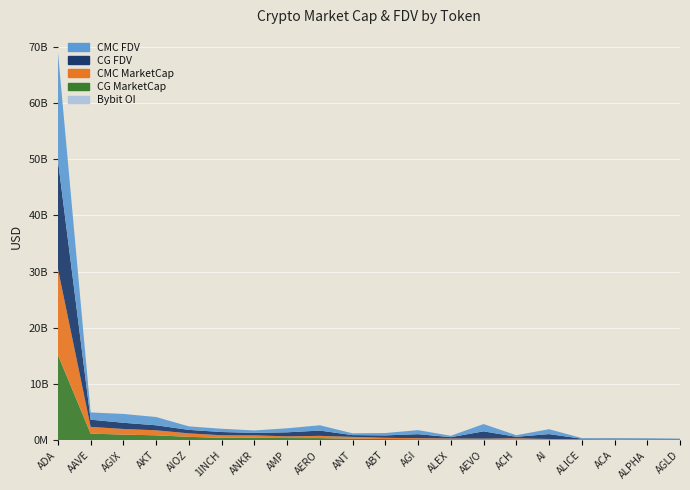

Reading left to right, extract all data points from this chart.

CG_MarketCap: 15150057810.0	1188737738.0	1004493784.0	888215613.0	615762284.0	446929541.0	438357179.0	403464901.0	395325486.0	292525039.0	225107196.0	183732208.0	173127419.0	142538831.0	137844767.0	112890056.0	101014389.0	97613857.0	86899388.0	77033580.0
CMC_MarketCap: 15298052154.8	1188925398.0	1005229504.1	890455180.6	620765510.9	446468051.2	434024704.3	303545168.4	396624820.2	315085806.0	223881289.8	180880074.2	146208273.9	142420956.4	211837377.5	122490811.7	75982532.3	97774929.1	86988028.0	77132880.4
CMC_FDV: 19314027460.9	1284385897.3	1568009218.1	1470560235.7	620765510.9	578418629.8	434024704.3	714833678.2	942100942.1	315085806.0	422527658.3	720067541.9	241072900.6	1294735967.1	278547695.2	869114406.8	111881612.9	101584342.3	99986239.1	77132880.4
CG_FDV: 19297040642.0	1284183169.0	1098211953.0	892634205.0	619052676.0	579004485.0	438357179.0	714888198.0	939014916.0	315468230.0	424730558.0	717127032.0	243622335.0	1295807558.0	278829654.0	868385046.0	112238210.0	109023269.0	99884354.0	77033580.0
Bybit_OI: 43698291.0	8184646.0	10592818.0	0.0	0.0	3694095.0	7300290.0	0.0	0.0	2580773.0	0.0	10874735.0	0.0	13876690.0	1773806.0	2060776.0	1354229.0	0.0	1219109.0	651456.0